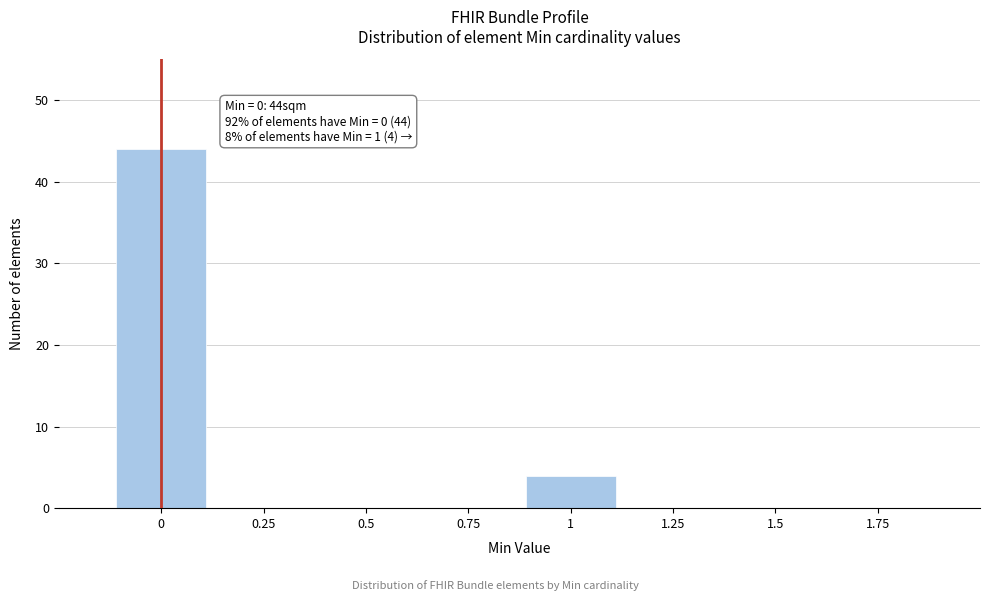

Which range on the x-axis has the tallest bar?

-0.125 to 0.125